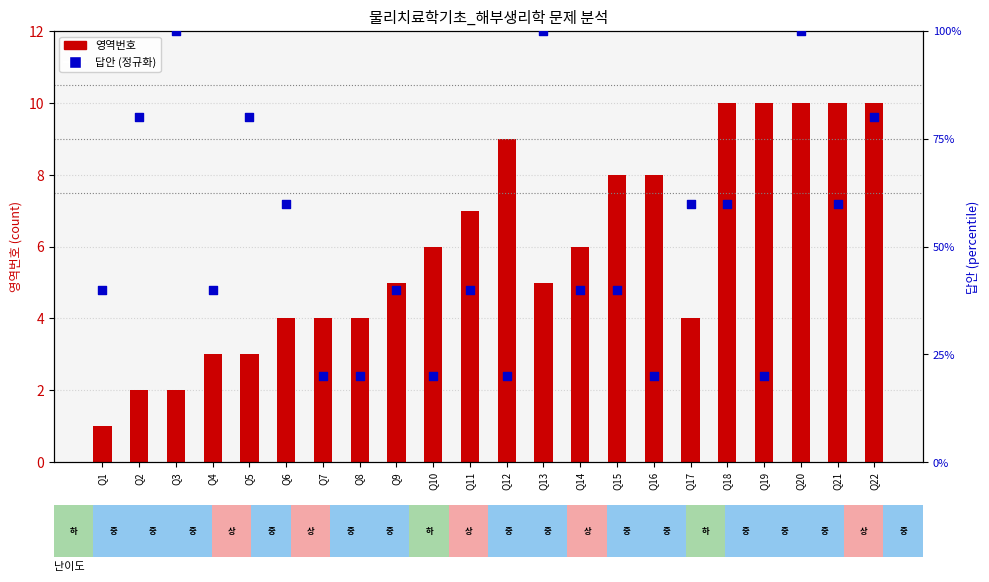

What is the total value across all series at Q8?

24